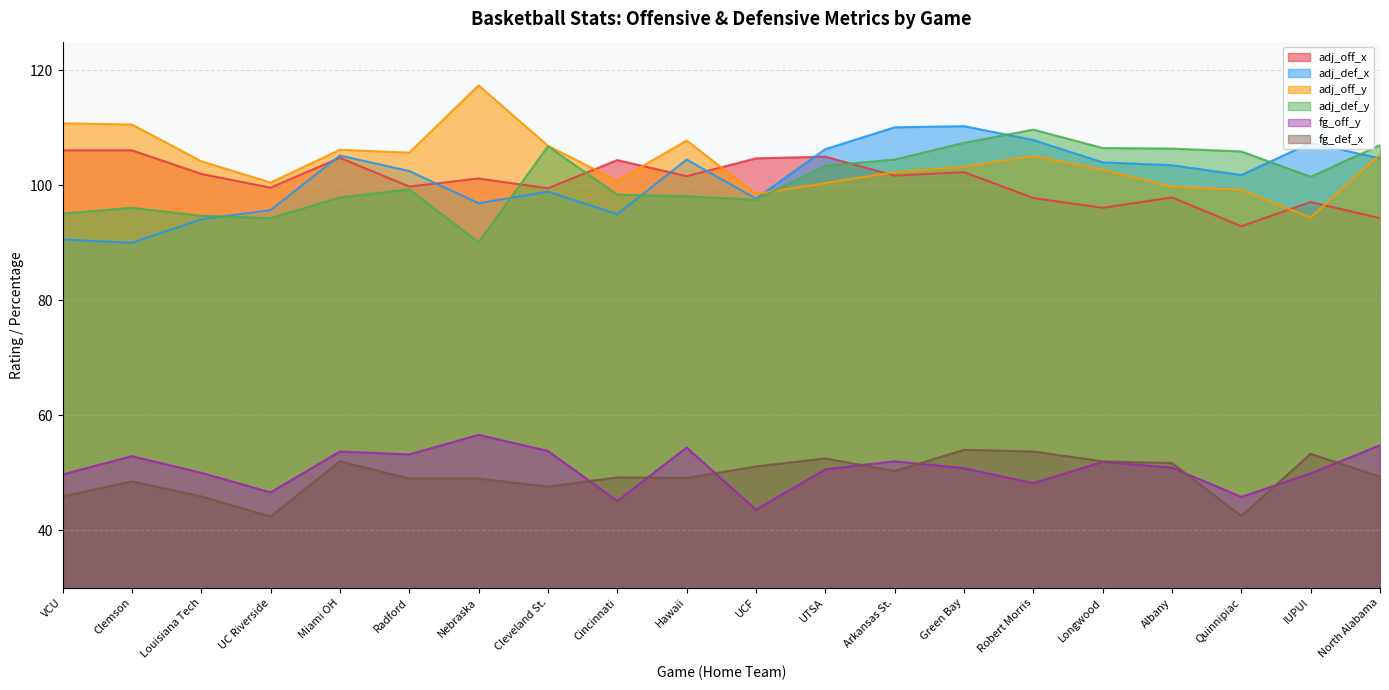

Where do adj_def_x and adj_off_x first cross each other?

UC Riverside and Miami OH